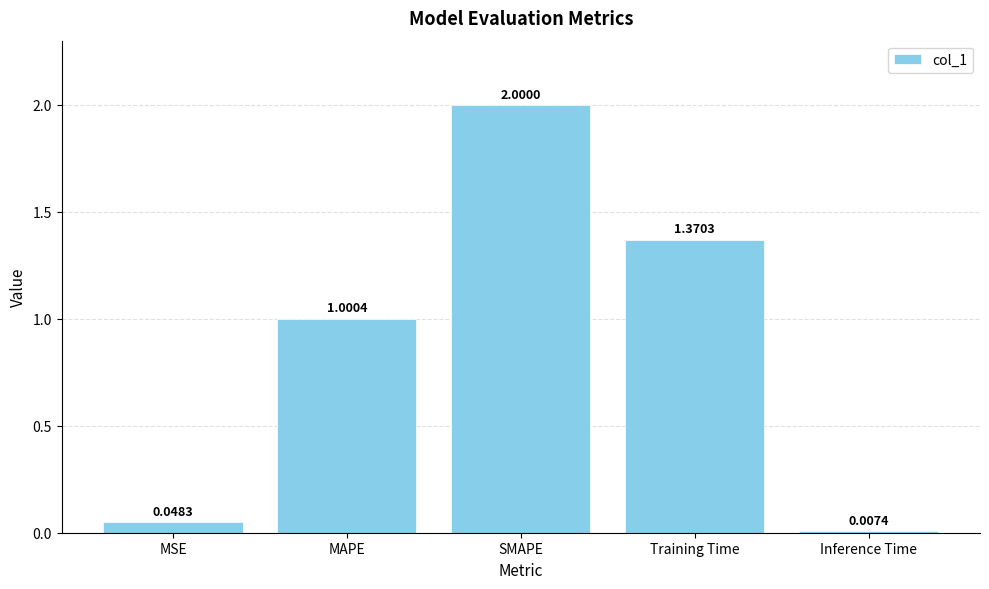

What is the difference between the maximum and second lowest values?

2.0